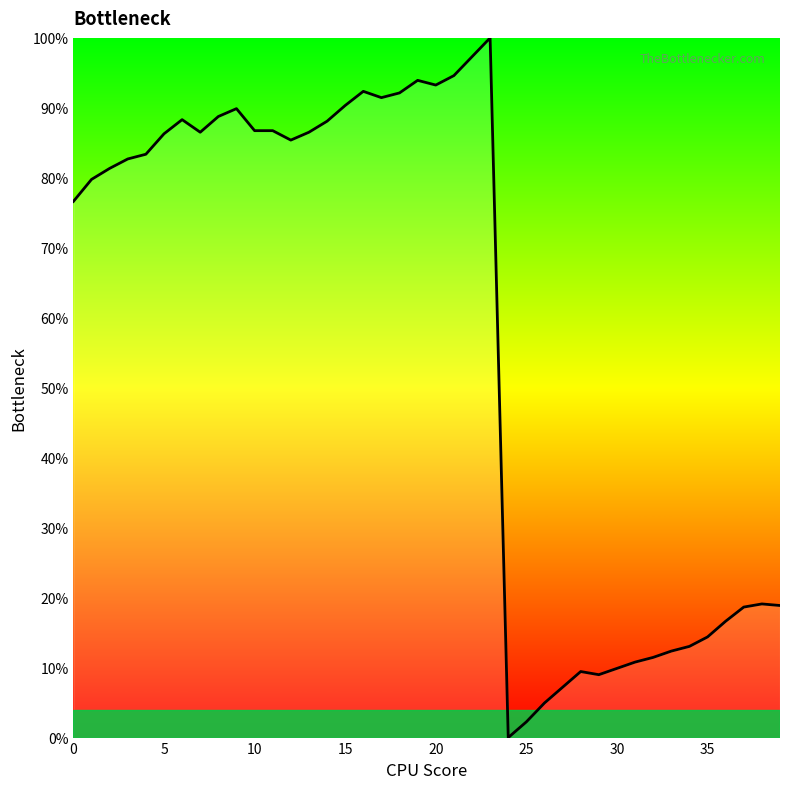

What is the difference between the maximum and minimum values?

100.0